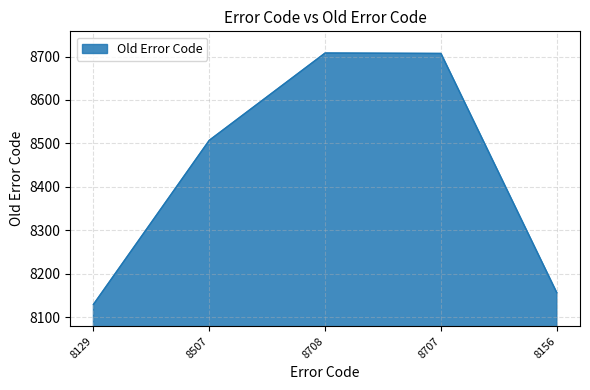

How many lines are shown in the chart?

1